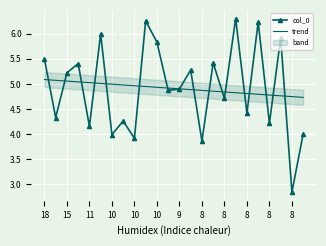

Reading right to left, list all the values displayed in this chart.

col_0: 4.0	2.8	5.9	4.2	6.2	4.4	6.3	4.7	5.4	3.9	5.3	4.9	4.9	5.8	6.3	3.9	4.3	4.0	6.0	4.2	5.4	5.2	4.3	5.5
trend: 4.7	4.7	4.8	4.8	4.8	4.8	4.8	4.8	4.9	4.9	4.9	4.9	4.9	4.9	4.9	5.0	5.0	5.0	5.0	5.0	5.0	5.1	5.1	5.1